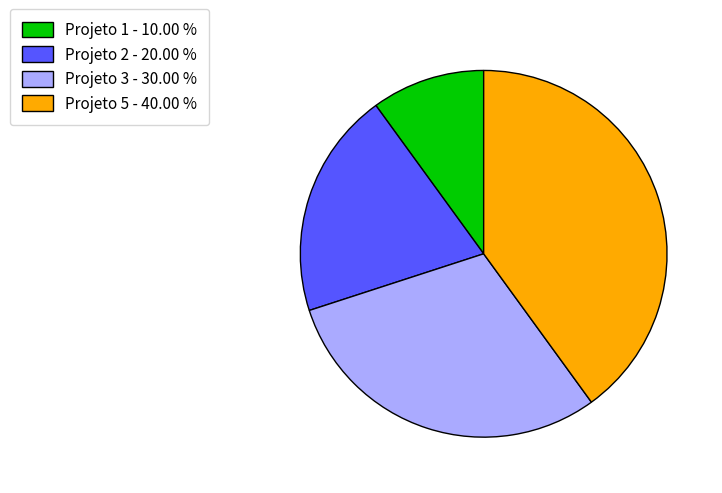

Does any single category account for the majority?

No